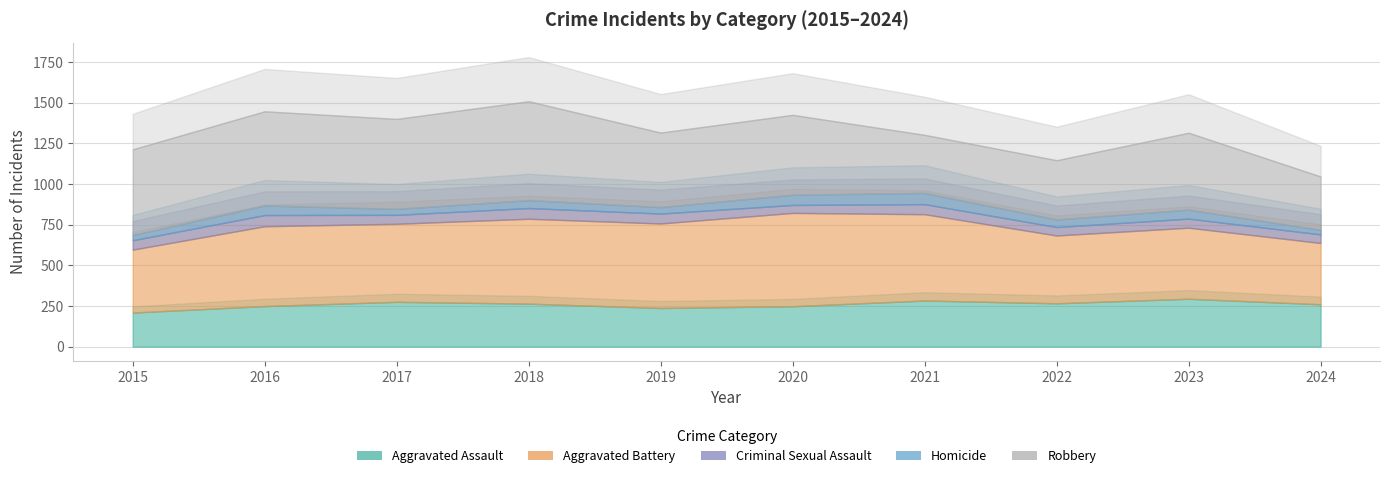

What is the approximate value of Homicide at 2018?

49